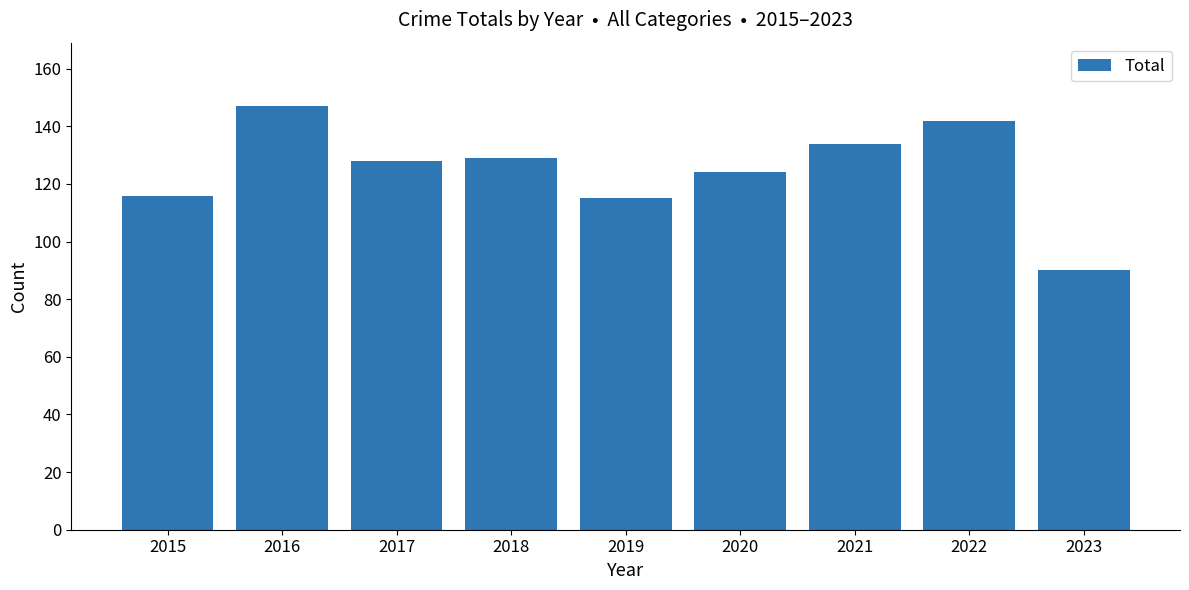

What value does the data have at 2016?

147